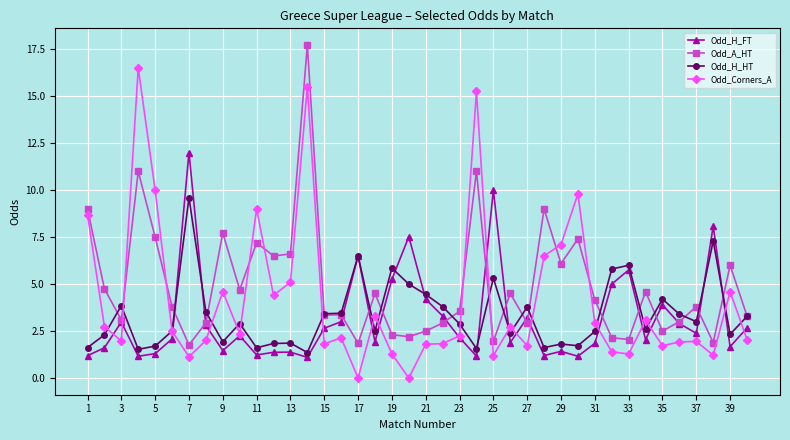

List the series in order of their peak value, lowest first.

Odd_H_HT, Odd_H_FT, Odd_Corners_A, Odd_A_HT